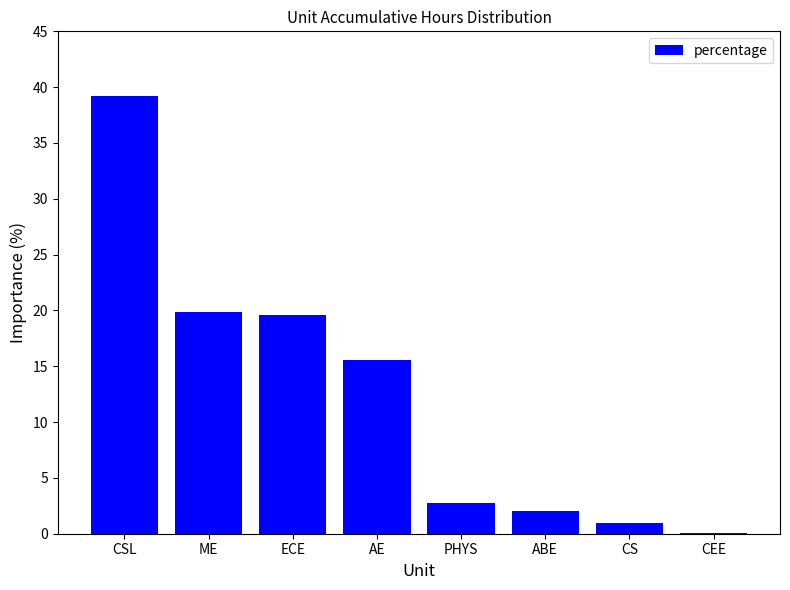

What is the change in value from PHYS to CS?

-1.8